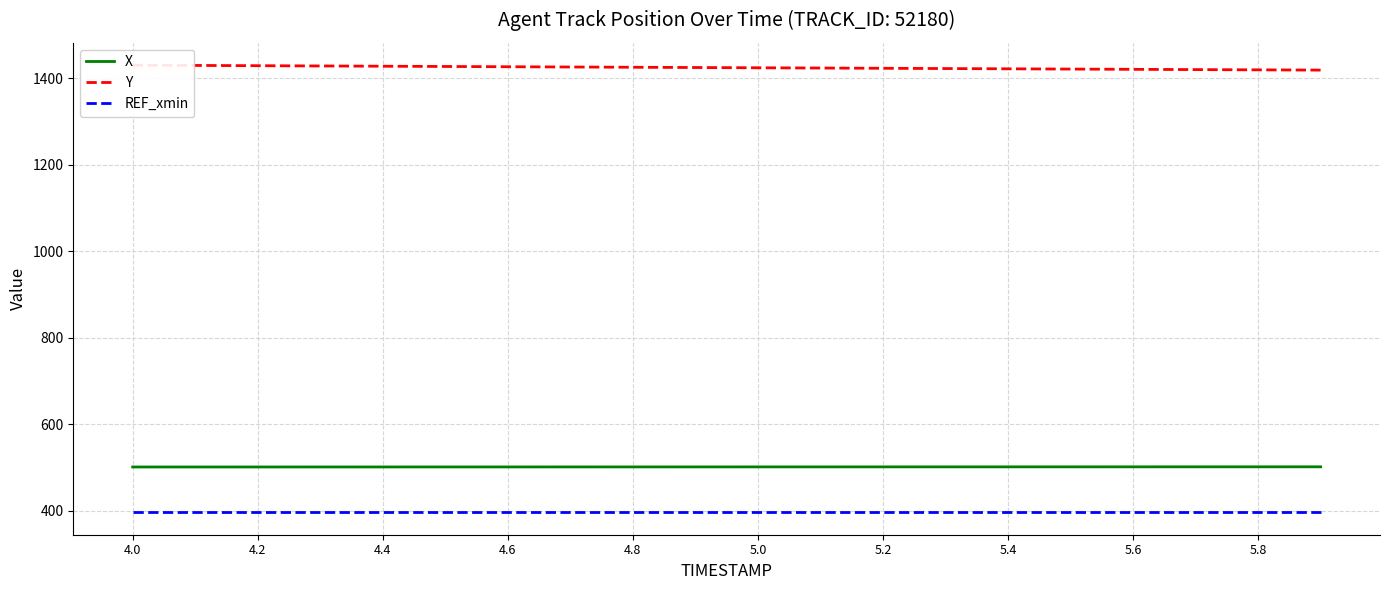

What is the minimum value for X?

501.6